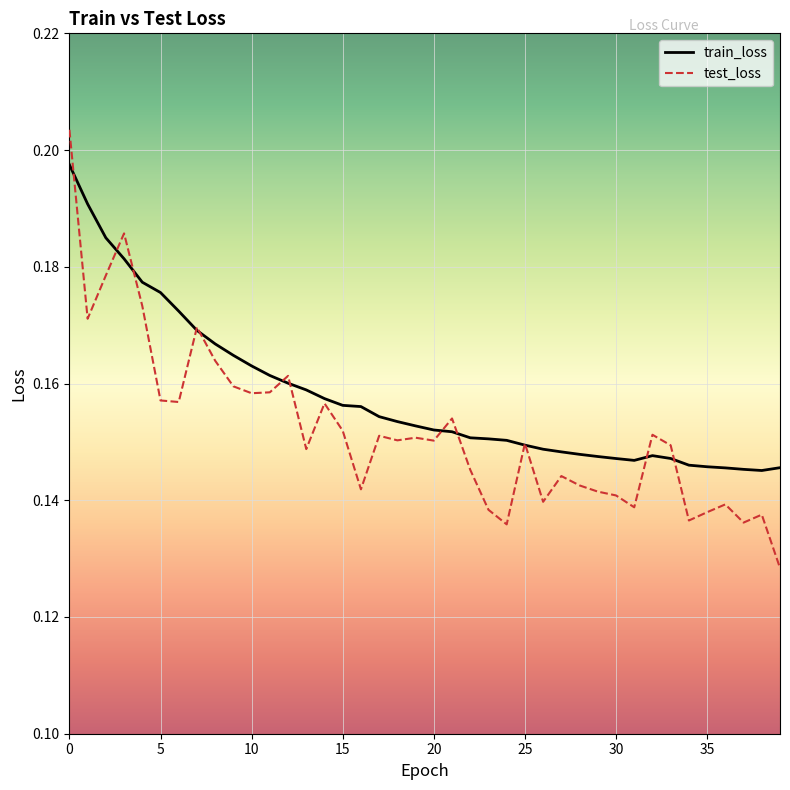

Which series has the largest total across all categories?

train_loss